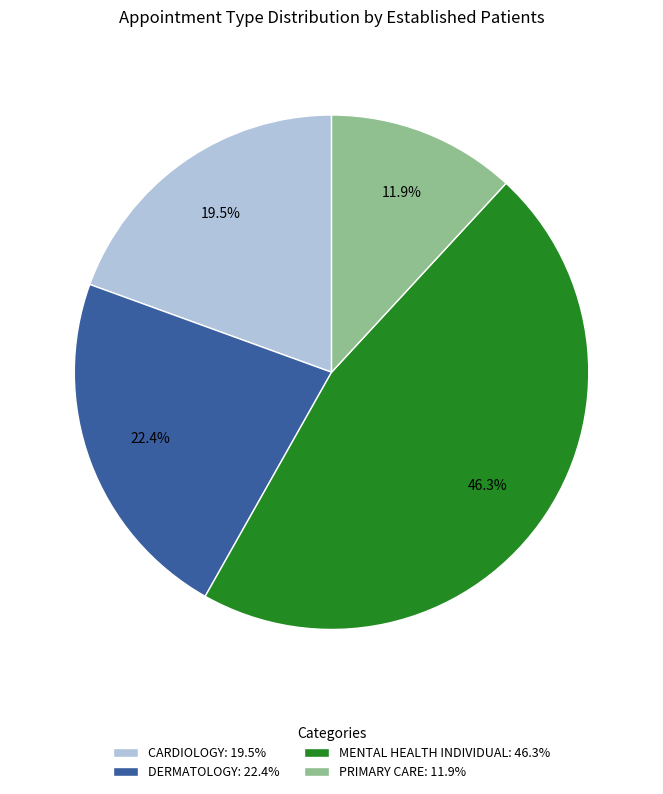

To the nearest percent, what is the difference between the MENTAL HEALTH INDIVIDUAL and PRIMARY CARE slice percentages?

34%